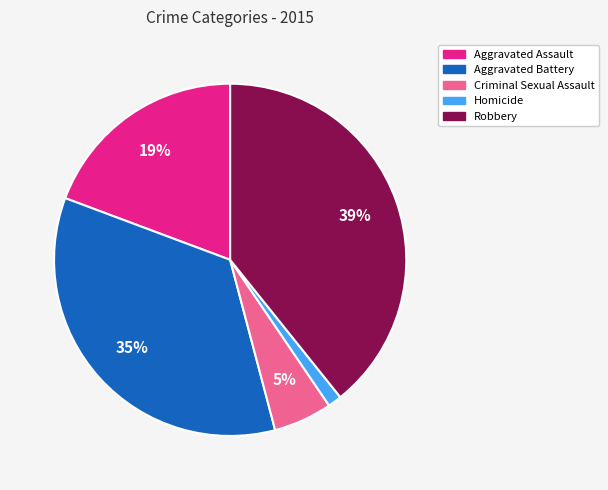

To the nearest percent, what portion does Robbery represent?

39%